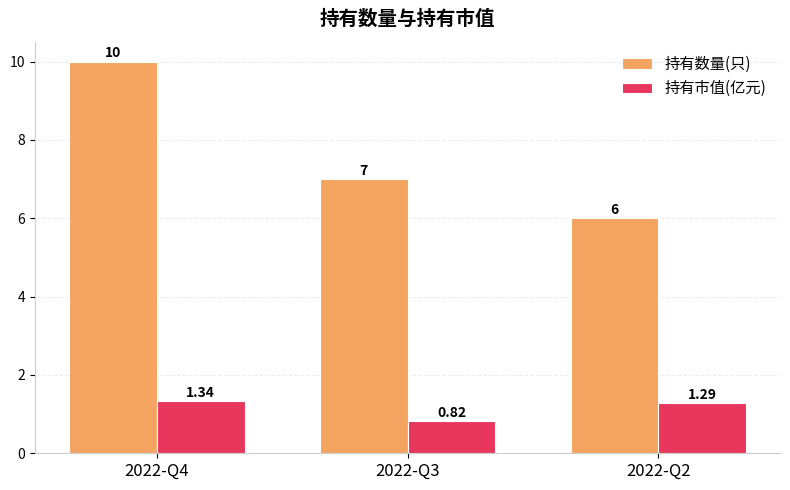

Rank the series by their maximum value, from lowest to highest.

持有市值(亿元), 持有数量(只)